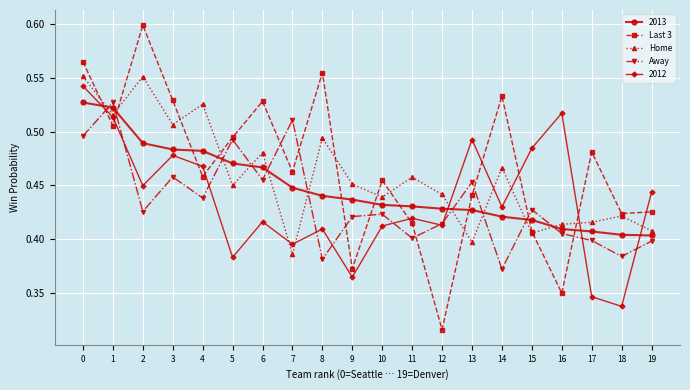

True or false: Away and Home intersect in this chart.

True